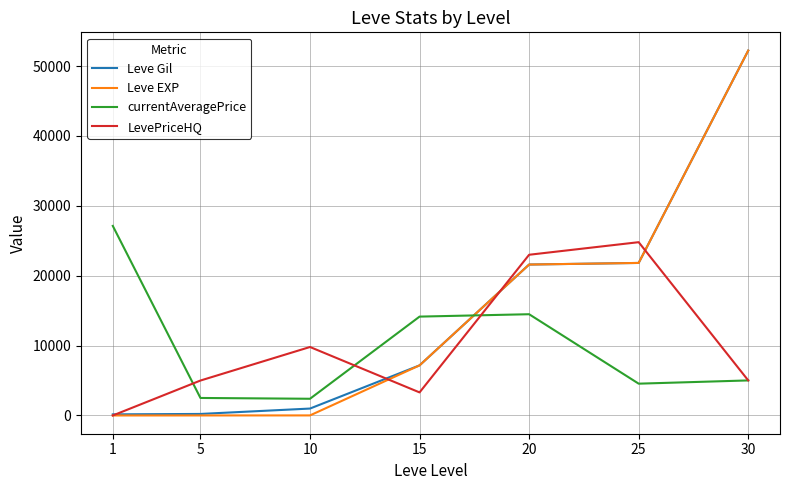

What is the highest value of the LevePriceHQ series?

24800